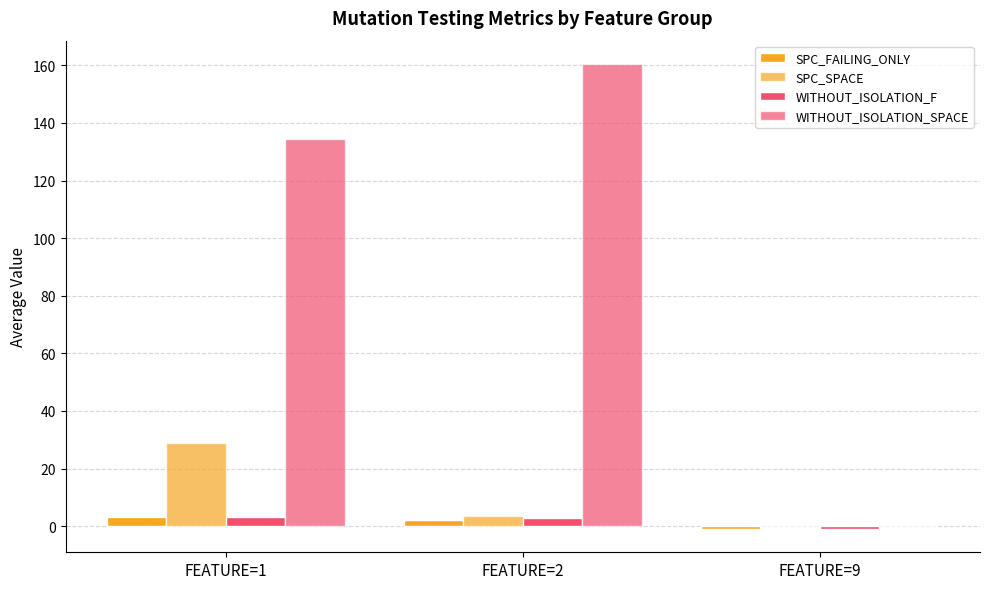

How many values in the WITHOUT_ISOLATION_SPACE series exceed 134?

2